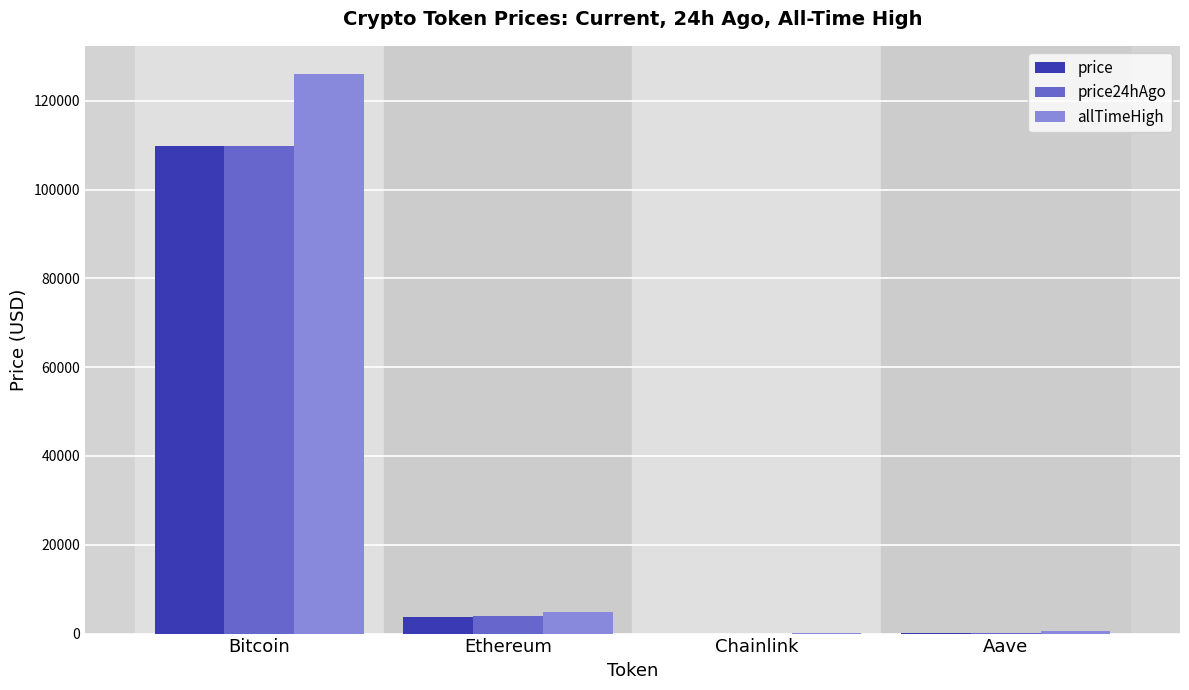

What is the approximate value of price at Ethereum?

3846.3